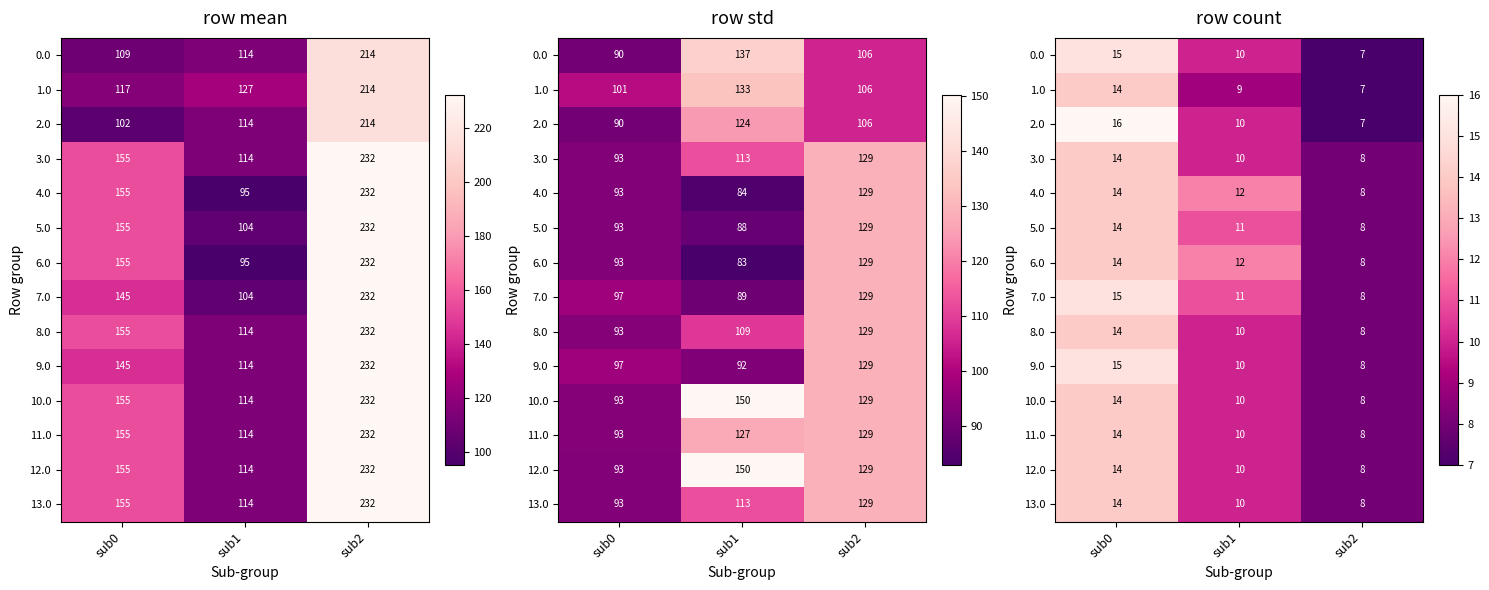

Between sub0 and sub2, which is larger?

sub0